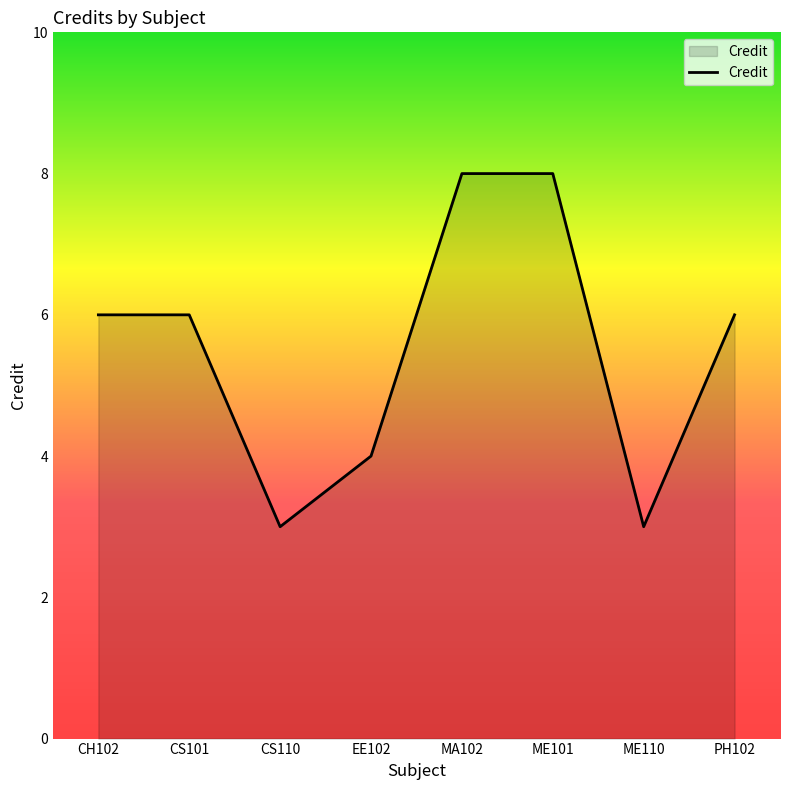

What is the maximum value shown in the chart?

8